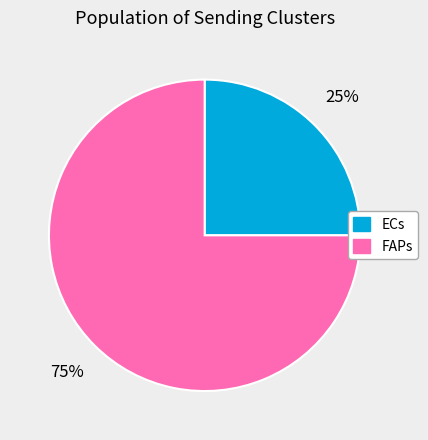

True or false: ECs accounts for 25% of the total.

True